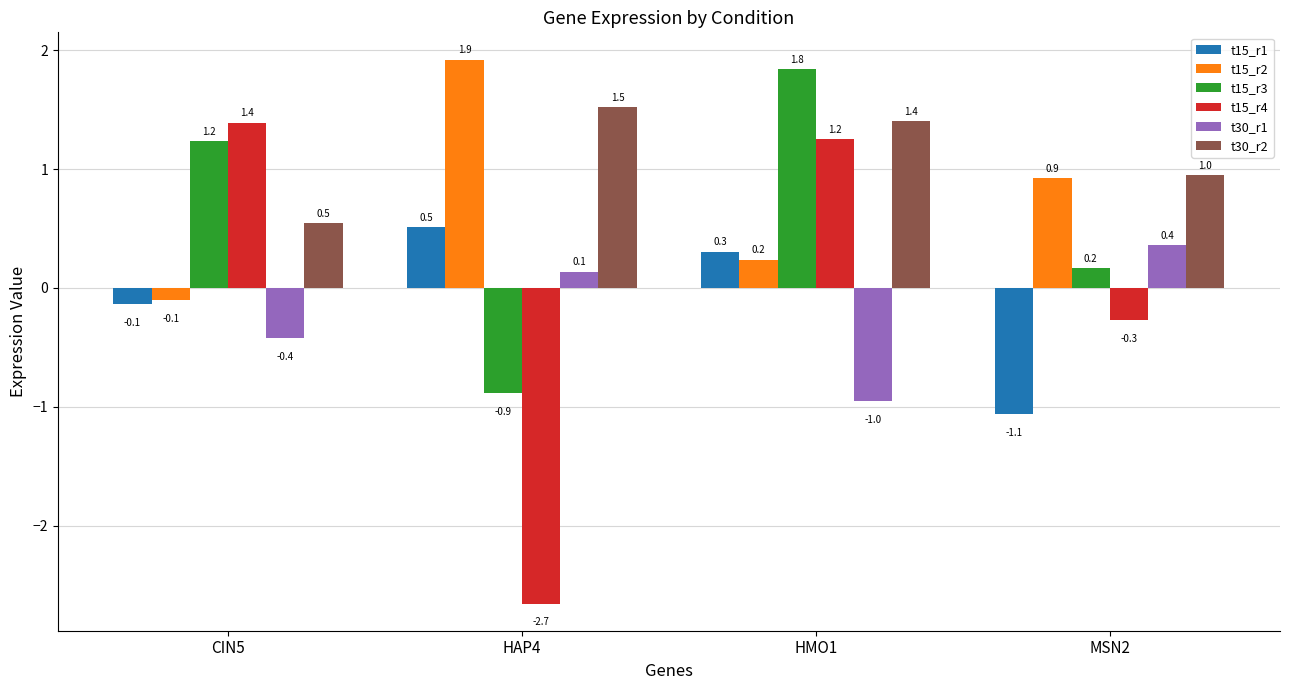

What value does the t30_r1 series have at HMO1?

-1.0